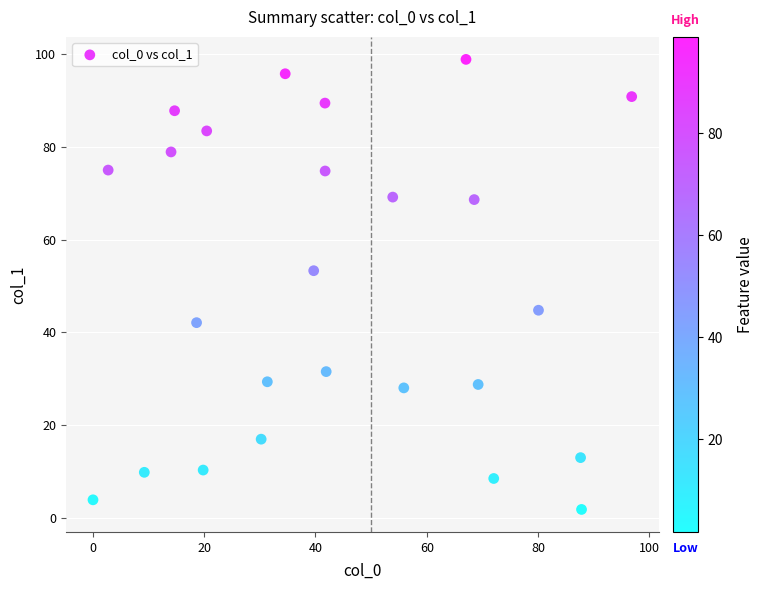

What Y value in the scatter plot is closest to 50?

53.3